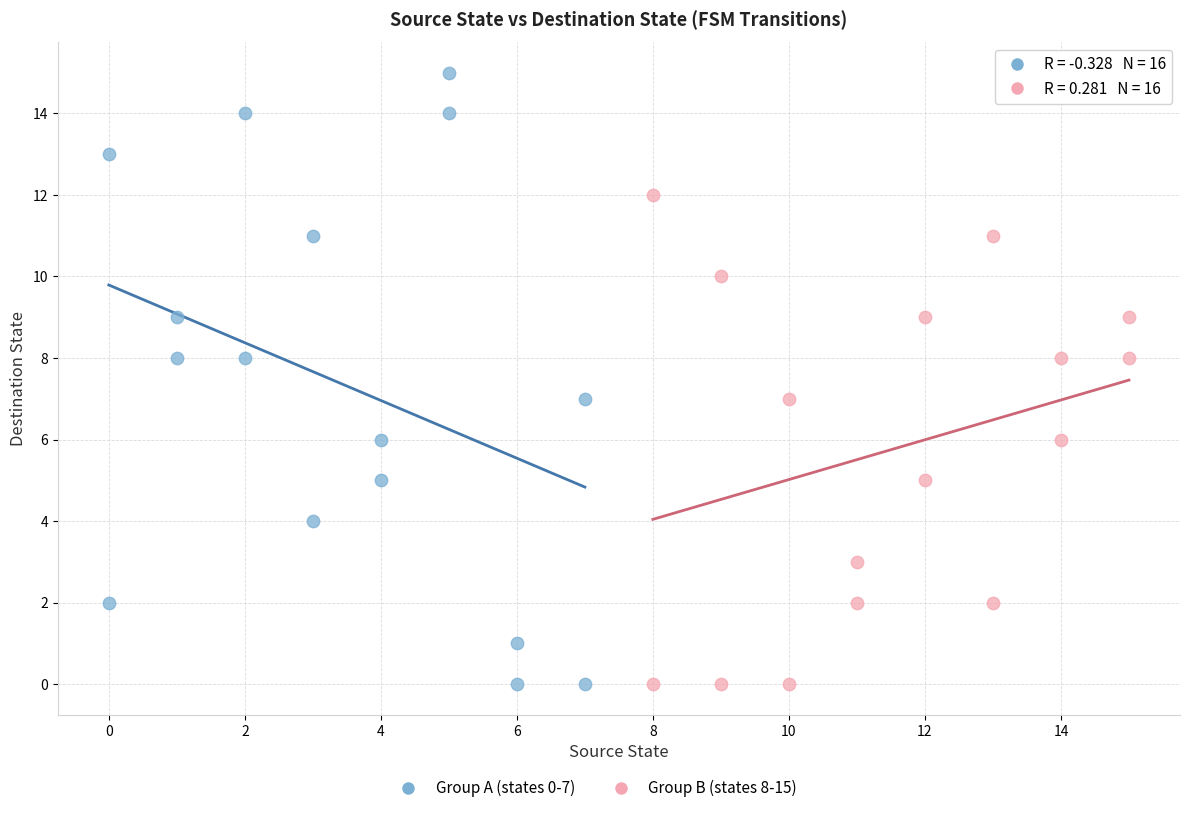

Which series reaches the maximum Y coordinate?

Group A (states 0-7)